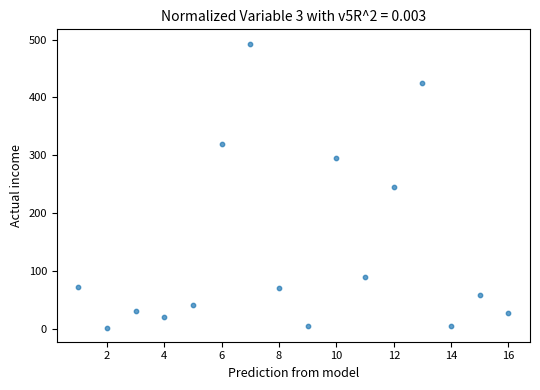

What is the range of Y values (max minus min)?

491.3